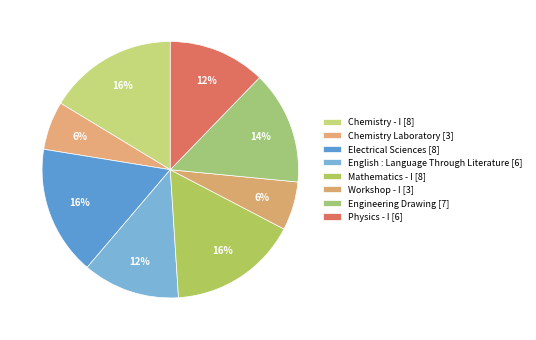

Rank the categories by value from lowest to highest.

Chemistry Laboratory, Workshop - I, English : Language Through Literature, Physics - I, Engineering Drawing, Chemistry - I, Electrical Sciences, Mathematics - I